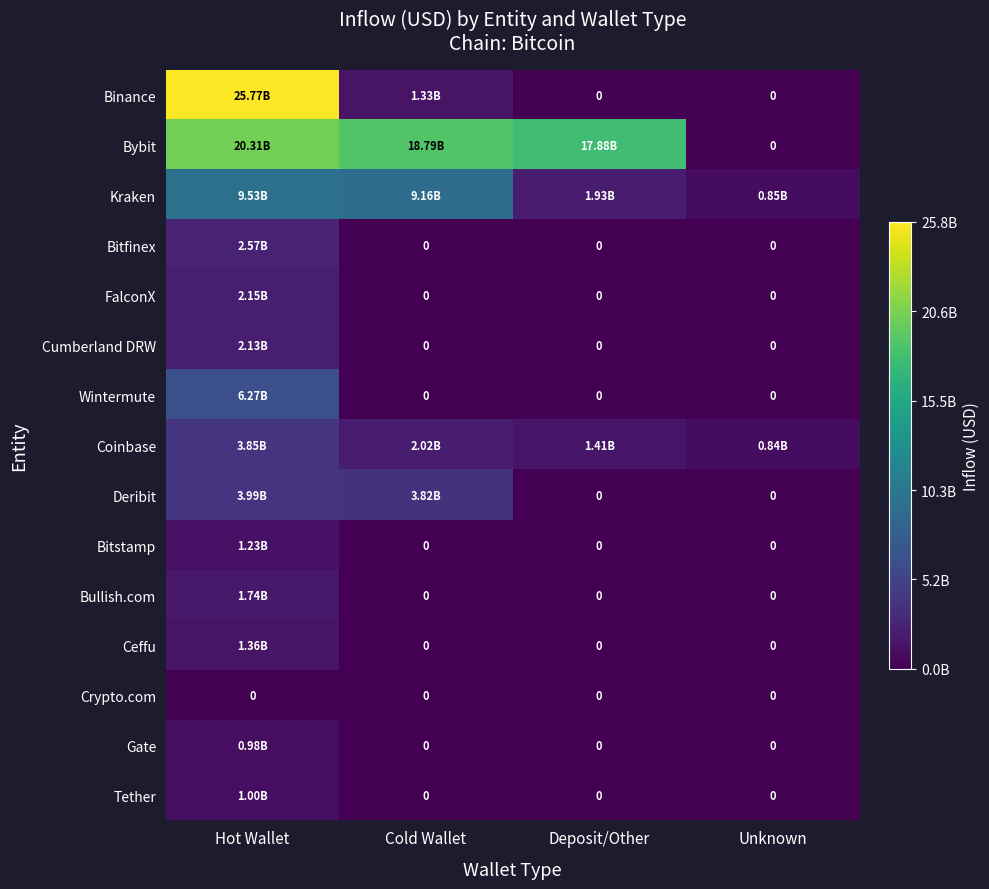

True or false: Bitstamp has a value of 0.0 at Unknown.

True